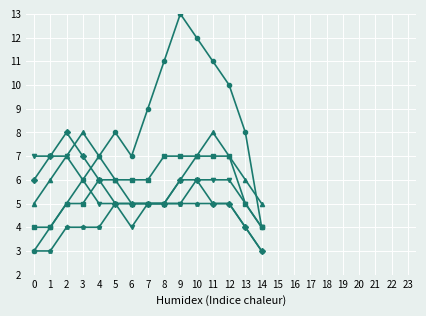

How many lines are shown in the chart?

6